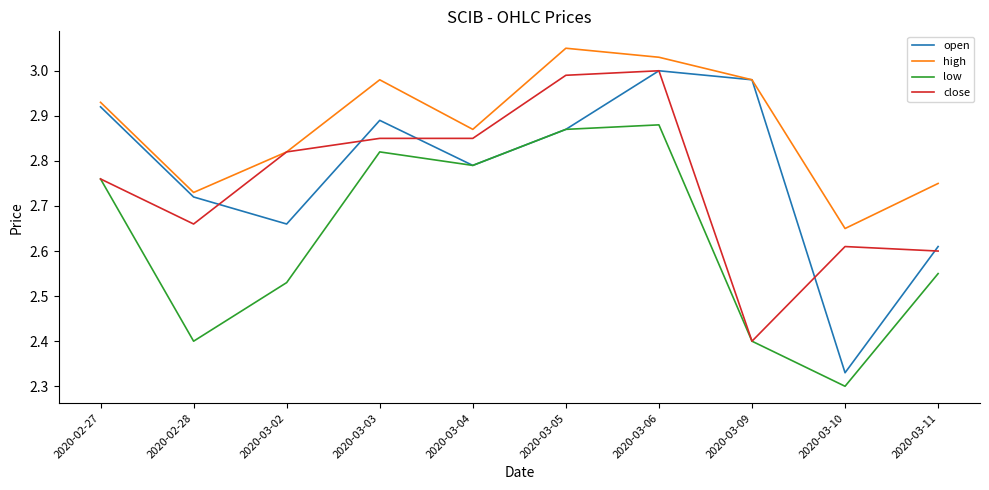

At how many categories does at least one series exceed 3?

2